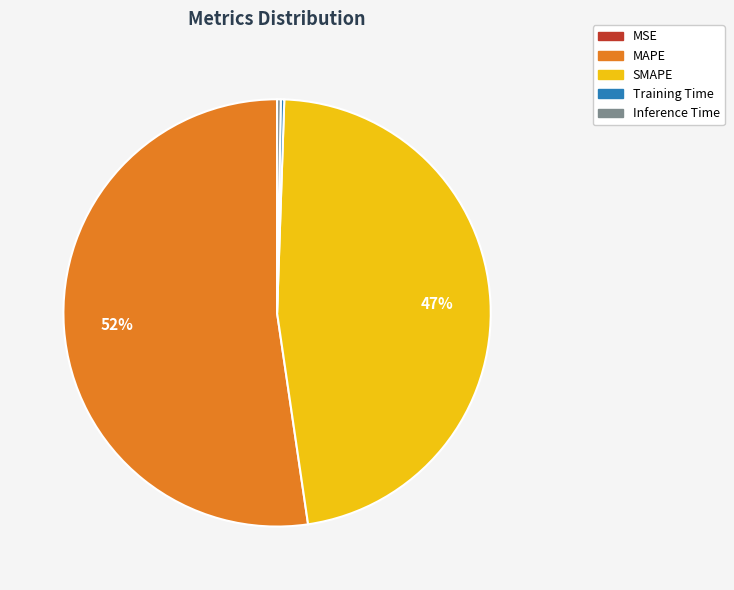

Which slice is the largest?

MAPE